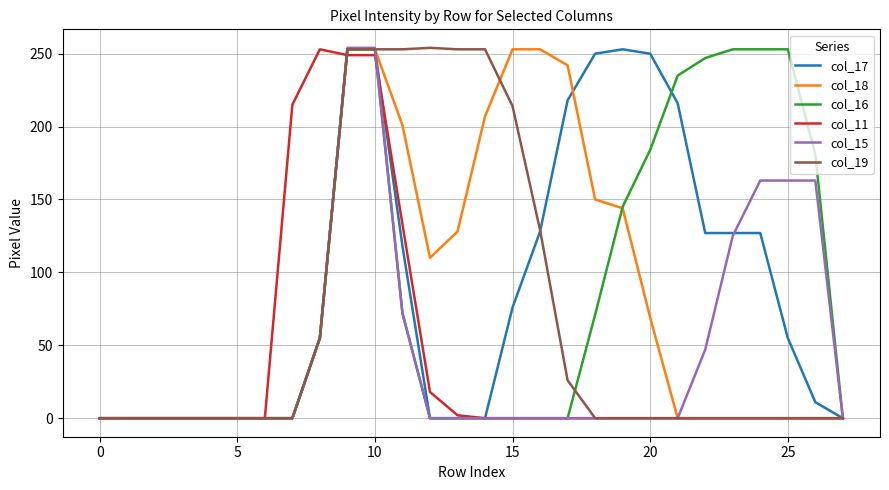

True or false: col_17 and col_15 cross at least once.

True